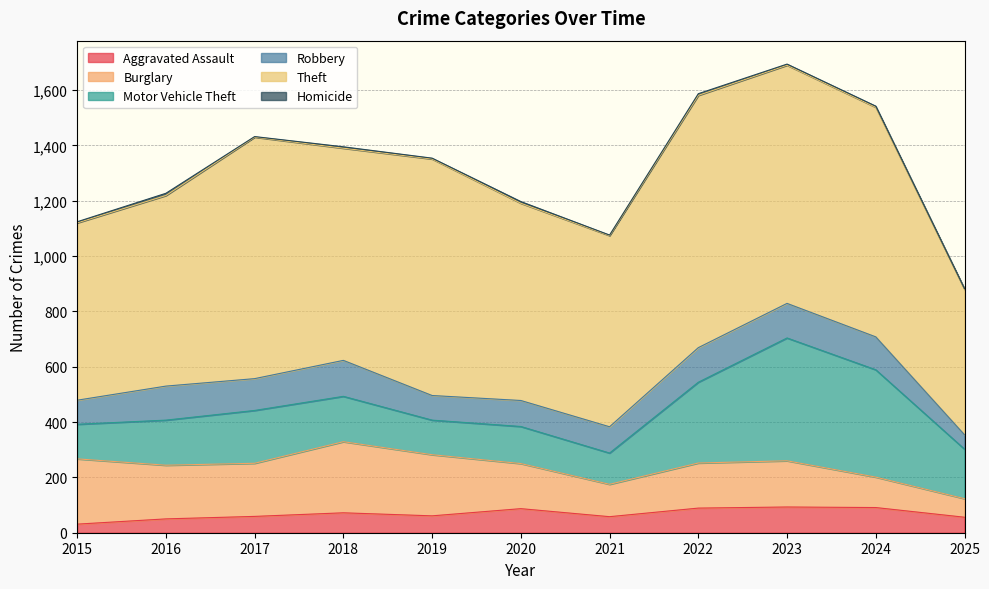

How many data points does each series have?

11